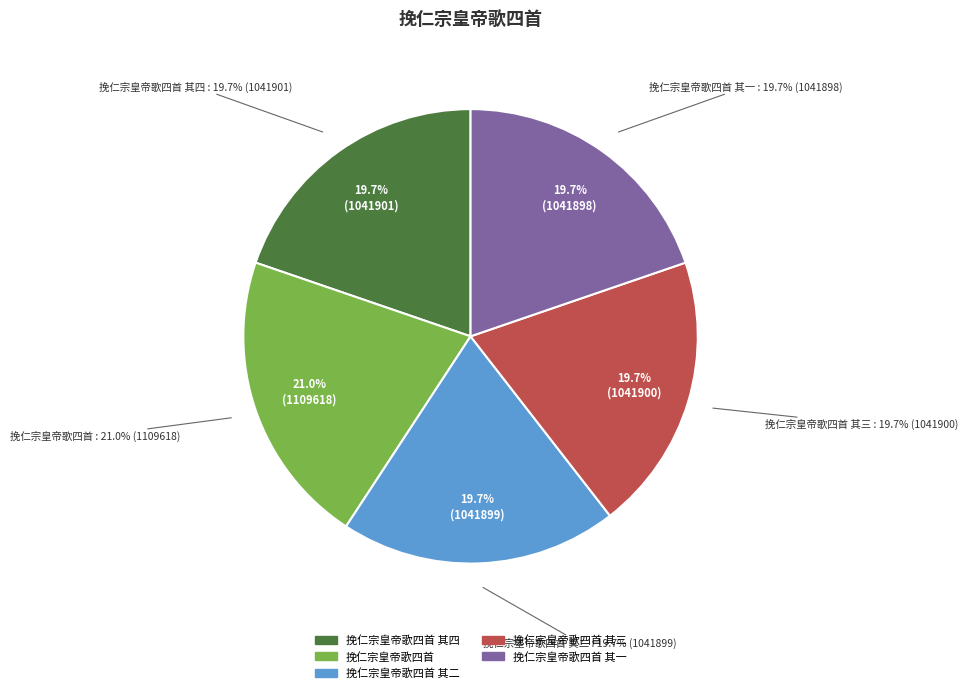

What is the change in value from 挽仁宗皇帝歌四首 其四 to 挽仁宗皇帝歌四首 其一?

-3